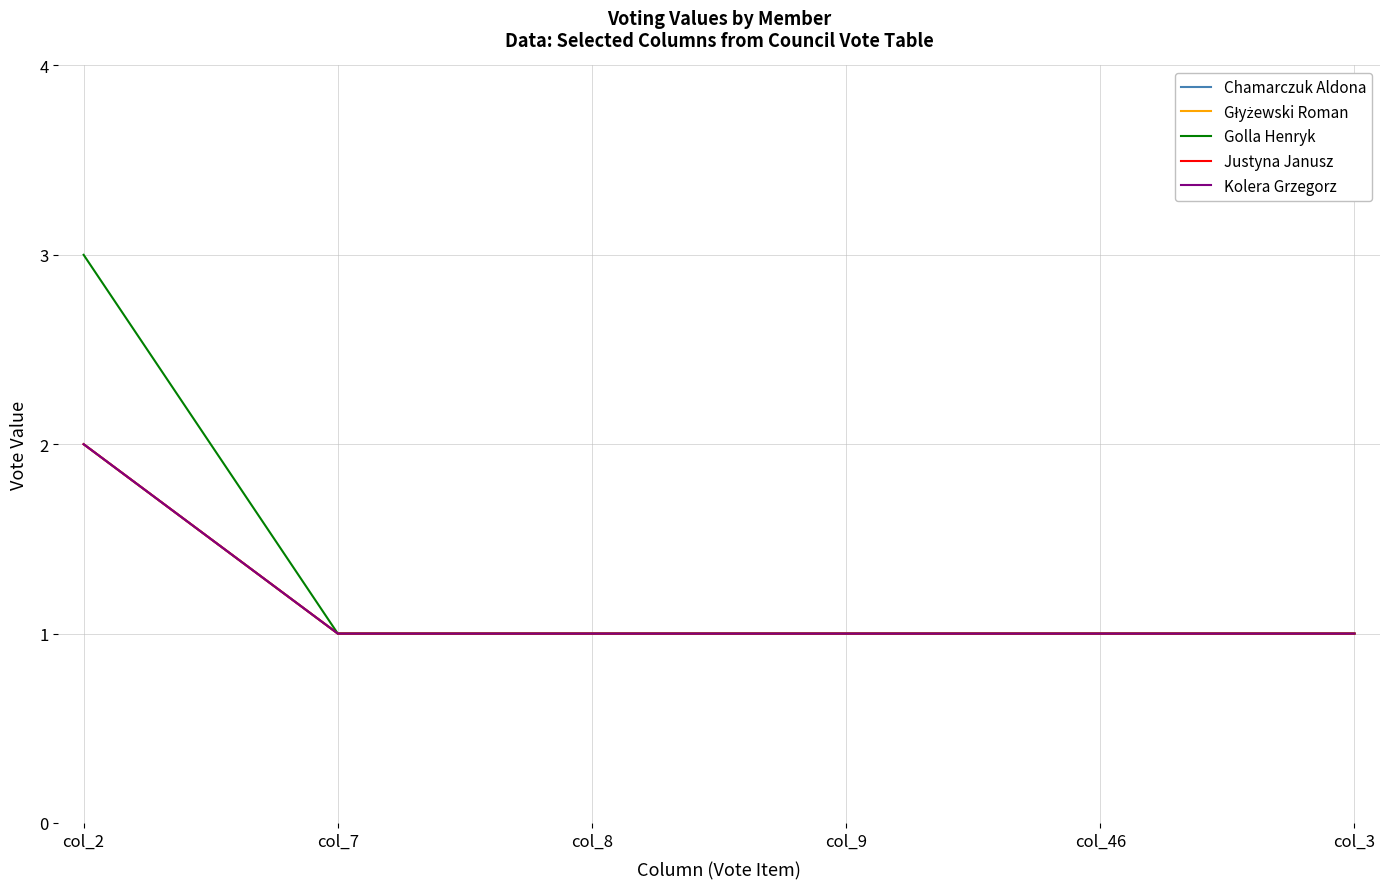

The value of Justyna Janusz at col_8 is 0. True or false?

False